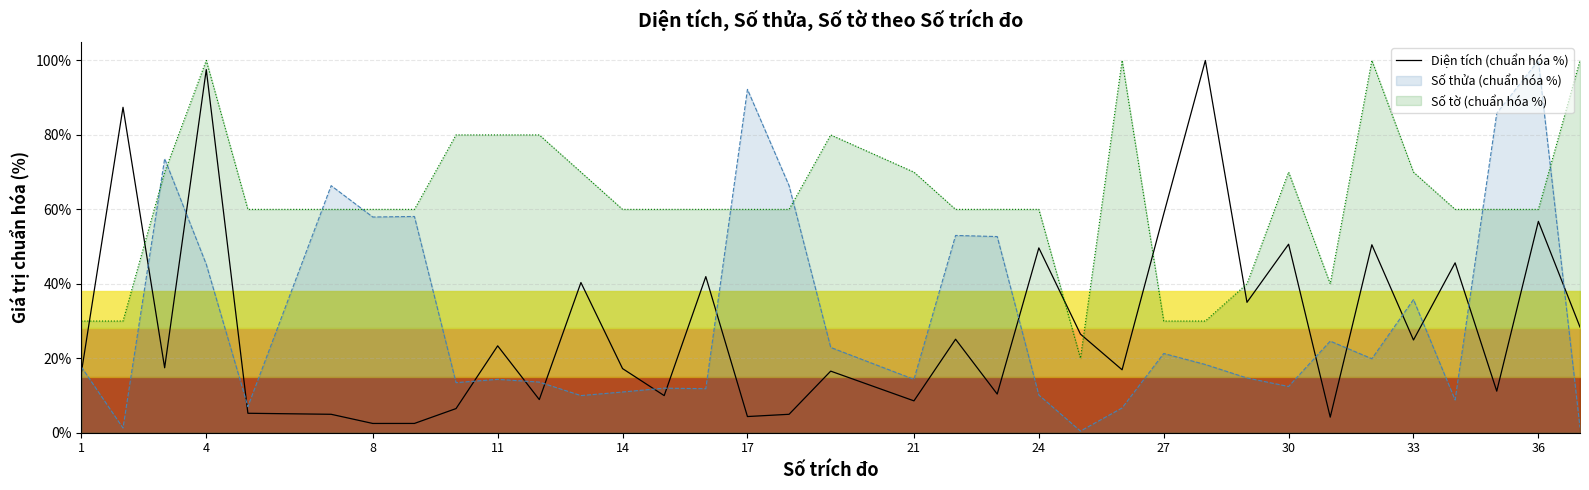

How many interior local valleys (lower than both neighbors) does the data have?

12